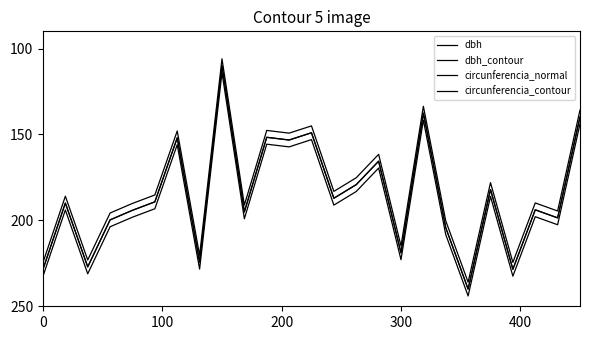

Reading left to right, extract all data points from this chart.

dbh: 228.5	190.0	227.1	199.7	194.1	189.2	152.0	224.3	110.0	195.1	151.7	153.2	149.0	187.1	179.2	165.6	218.9	137.6	204.3	240.0	182.1	228.5	193.9	198.6	139.8
dbh_contour: 232.5	194.0	231.1	203.7	198.1	193.2	156.0	228.3	114.0	199.1	155.7	157.2	153.0	191.1	183.2	169.6	222.9	141.6	208.3	244.0	186.1	232.5	197.9	202.6	143.8
circunferencia_normal: 224.5	186.0	223.1	195.7	190.1	185.2	148.0	220.3	106.0	191.1	147.7	149.2	145.0	183.1	175.2	161.6	214.9	133.6	200.3	236.0	178.1	224.5	189.9	194.5	135.8
circunferencia_contour: 228.5	190.0	227.1	199.7	194.1	189.2	152.0	224.3	110.0	195.1	151.7	153.2	149.0	187.1	179.2	165.6	218.9	137.6	204.3	240.0	182.1	228.5	193.9	198.5	139.8